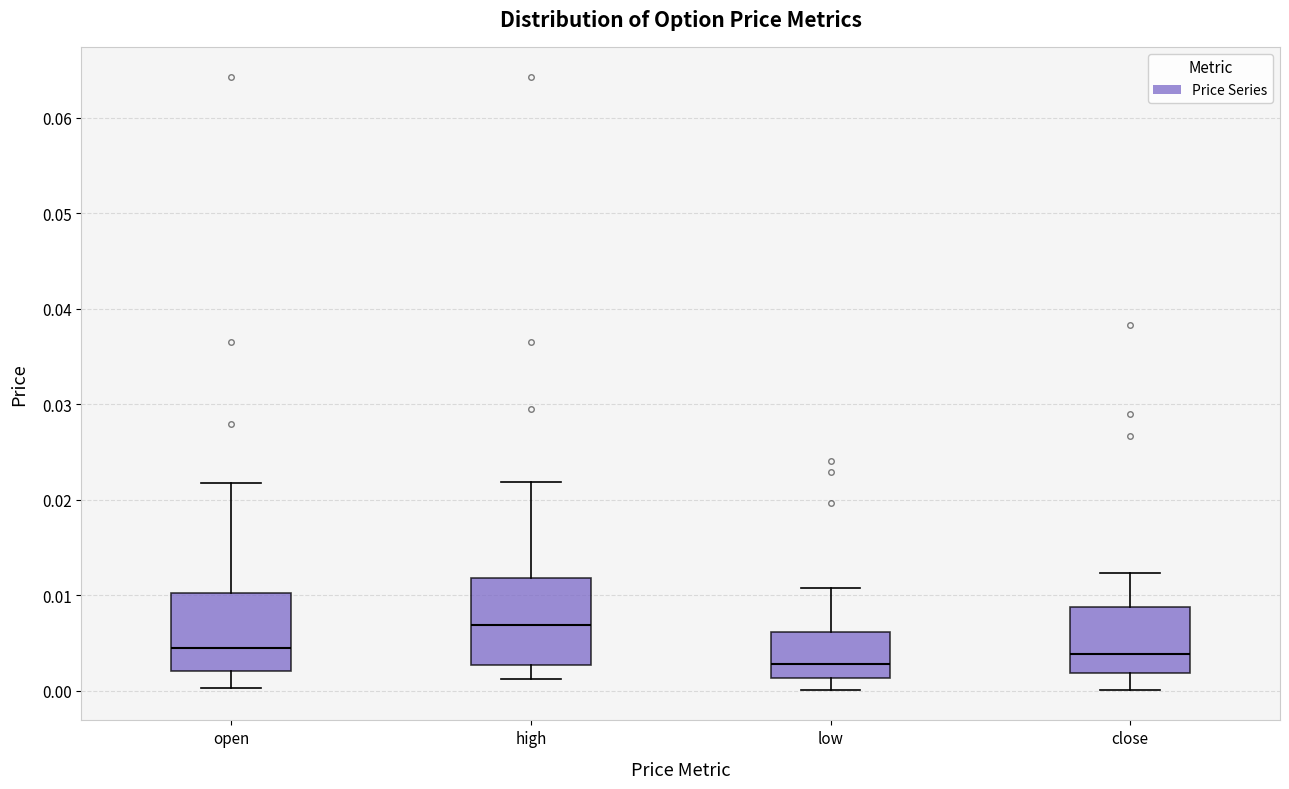

Reading left to right, read every box against the y-axis: the position of its median line, the range the box covers, and the ends of its whiskers. The values are not printed on the chart, so give them approximately, as read against the axis.

open: median 0.005, box 0.002 to 0.010, whiskers 0.000 to 0.022
high: median 0.007, box 0.003 to 0.012, whiskers 0.001 to 0.022
low: median 0.003, box 0.001 to 0.006, whiskers 0.000 to 0.011
close: median 0.004, box 0.002 to 0.009, whiskers 0.000 to 0.012